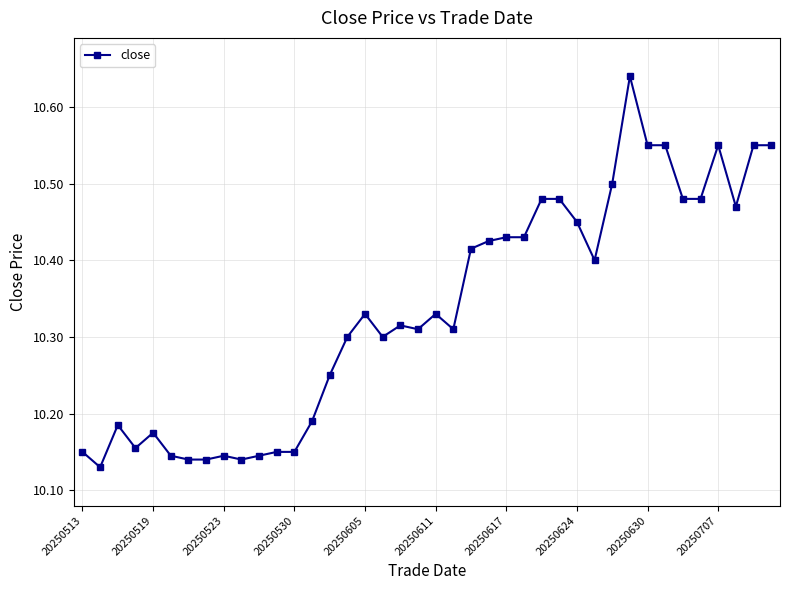

What is the difference between the maximum and minimum values?

0.5